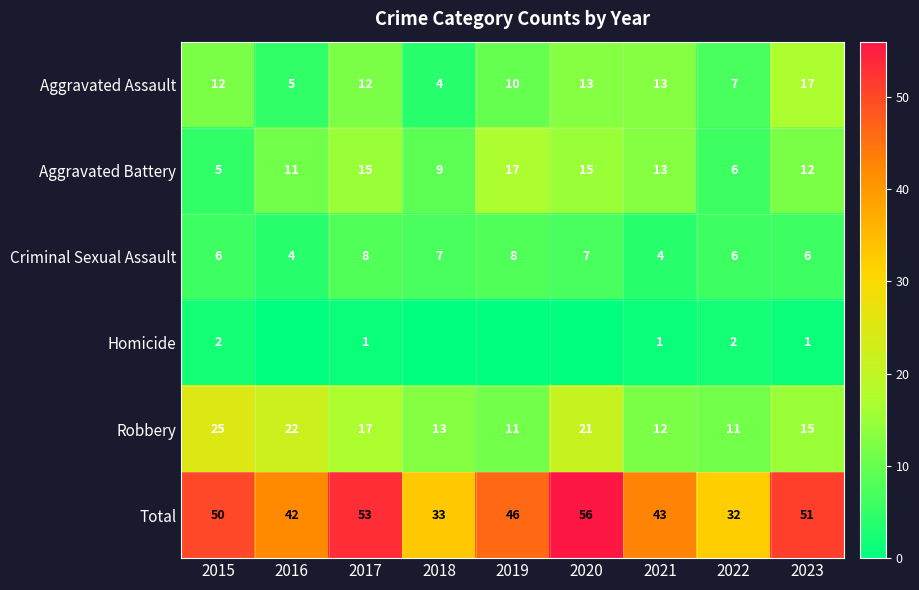

What value does the Robbery series have at 2015?

25